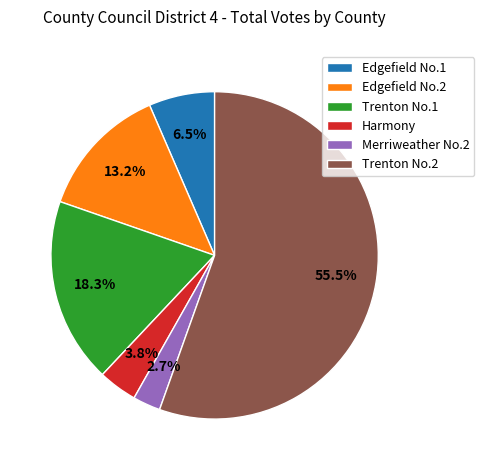

What portion of the pie excludes Merriweather No.2?

97.3%